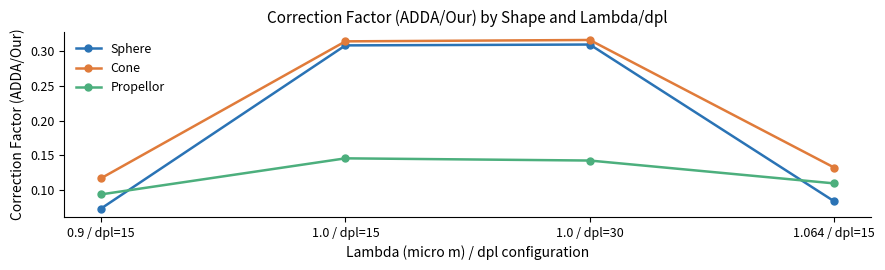

Is it true that Cone equals 0.2 at 0.9 / dpl=15?

False